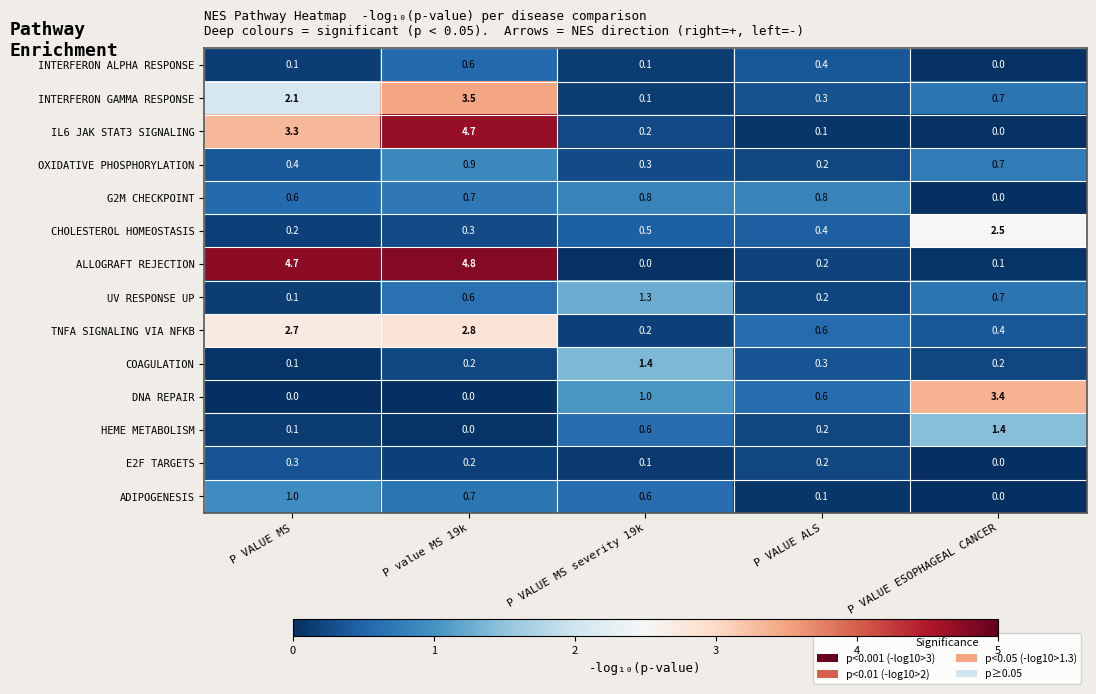

What is the sum of all COAGULATION values?

2.2